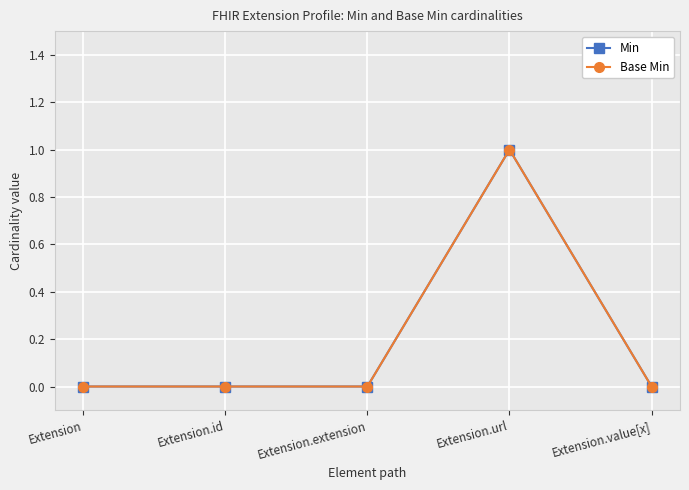

At which category does Base Min reach its first local peak?

Extension.url